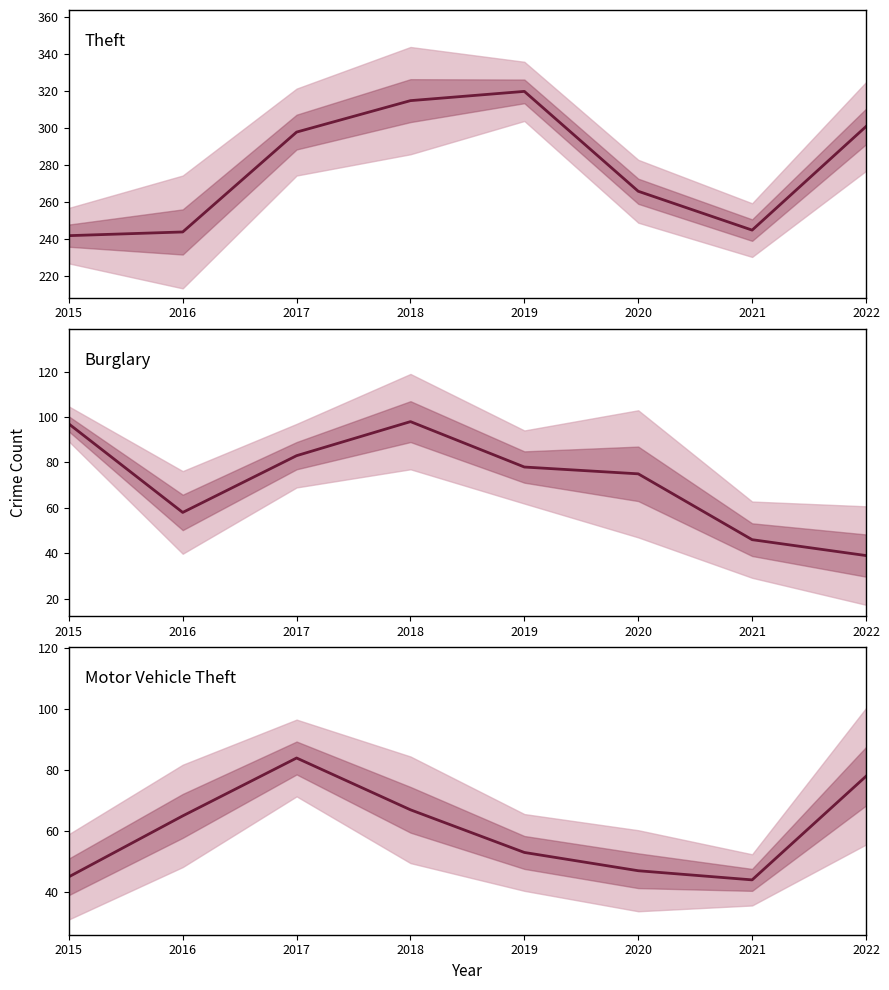

Rank the series at 2022 from highest to lowest value.

Theft, Motor Vehicle Theft, Burglary